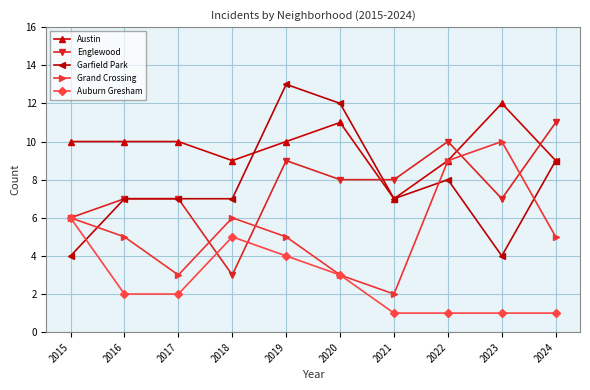

What is the difference between the maximum and minimum values in the Auburn Gresham series?

5